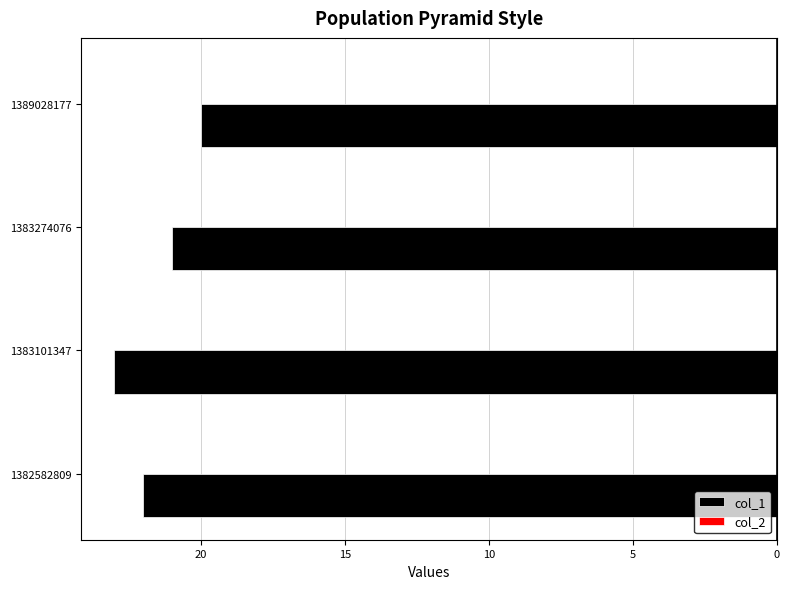

Are the bars horizontal?

Yes